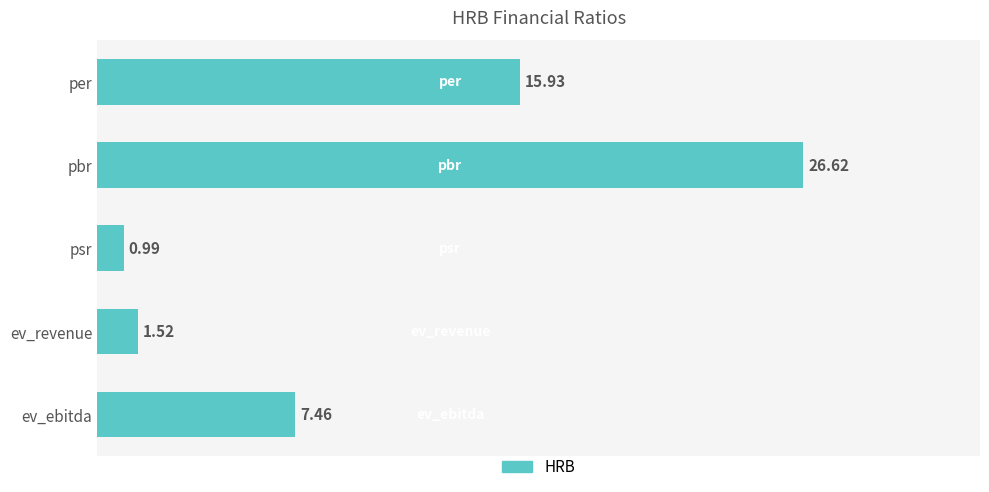

What is the average value?

10.5